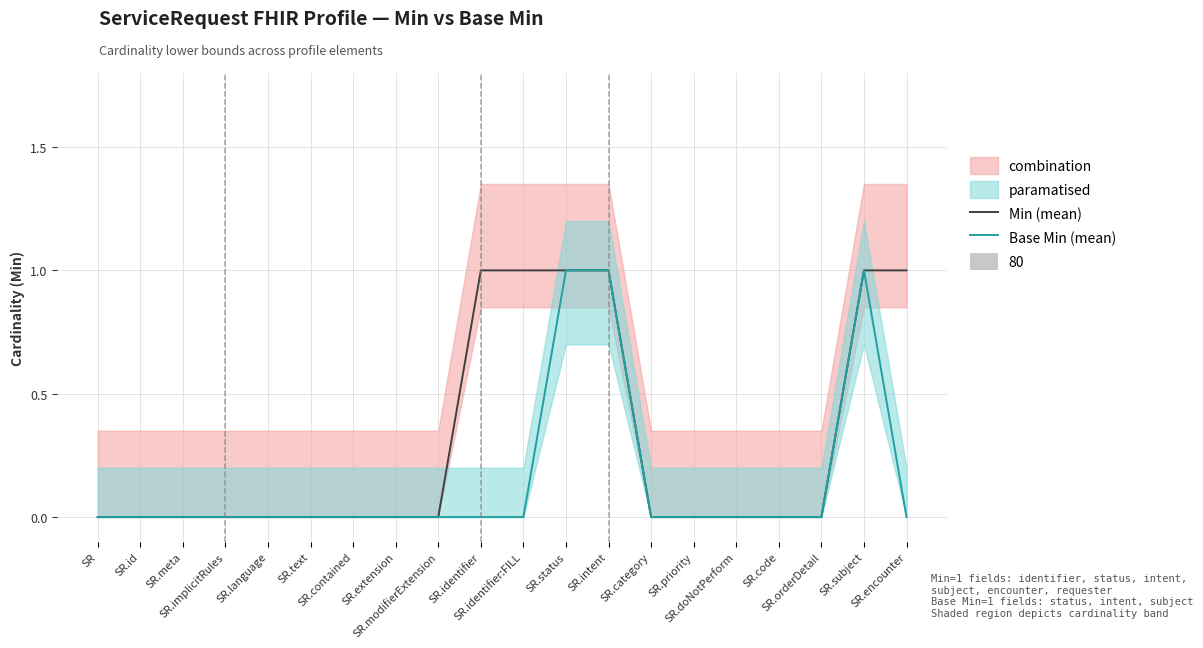

What position from the left is SR.status?

12